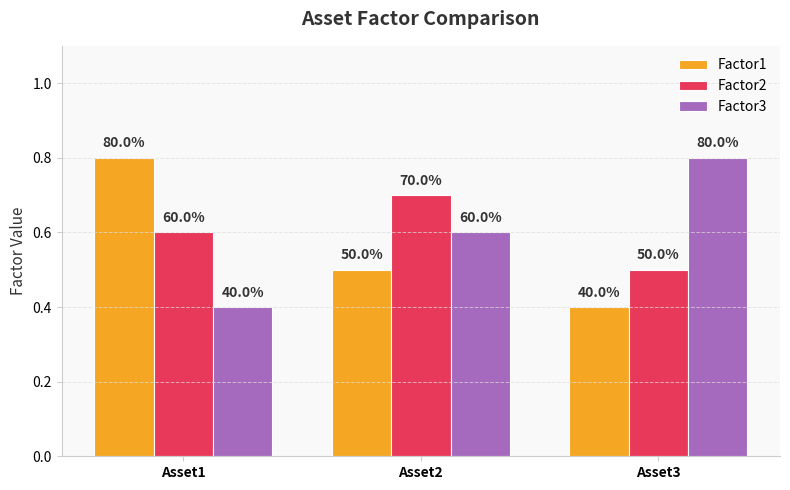

What are all the series names shown in the legend?

Factor1, Factor2, Factor3